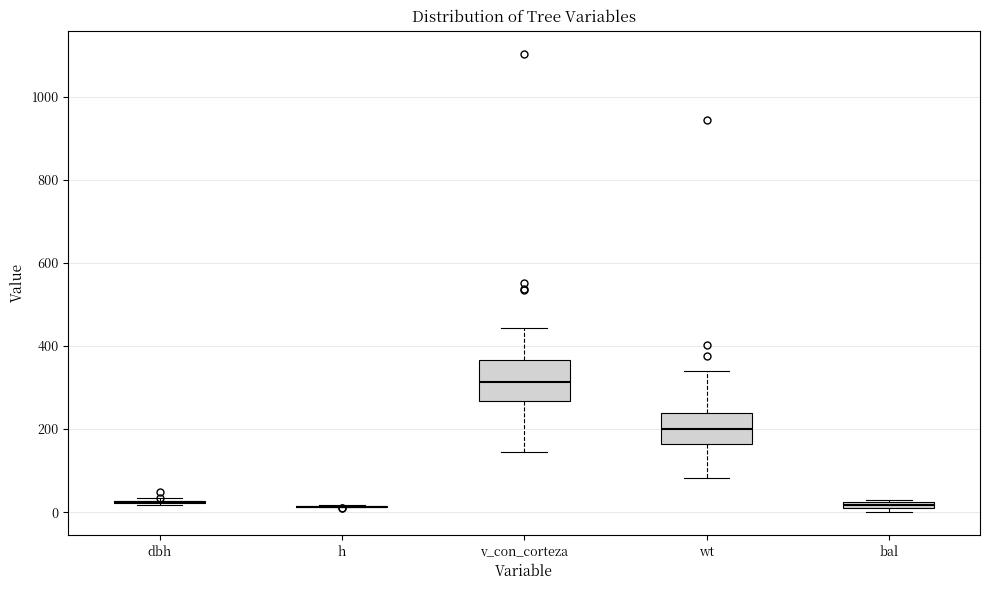

Which box is the tallest, from its lower edge to its upper edge?

v_con_corteza